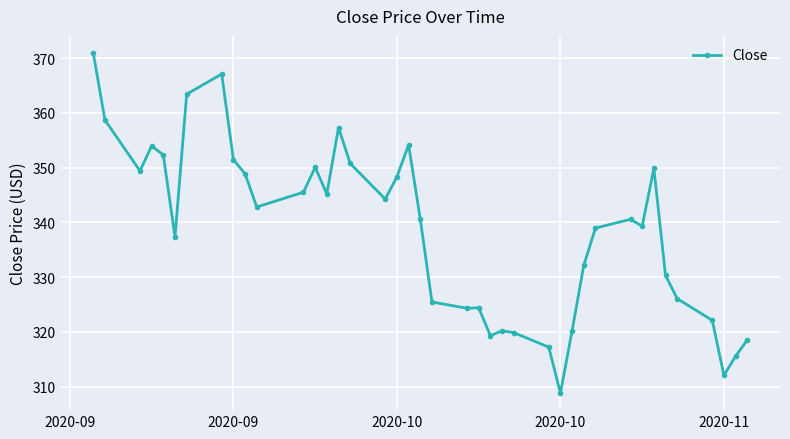

What is the greatest value displayed?

371.0